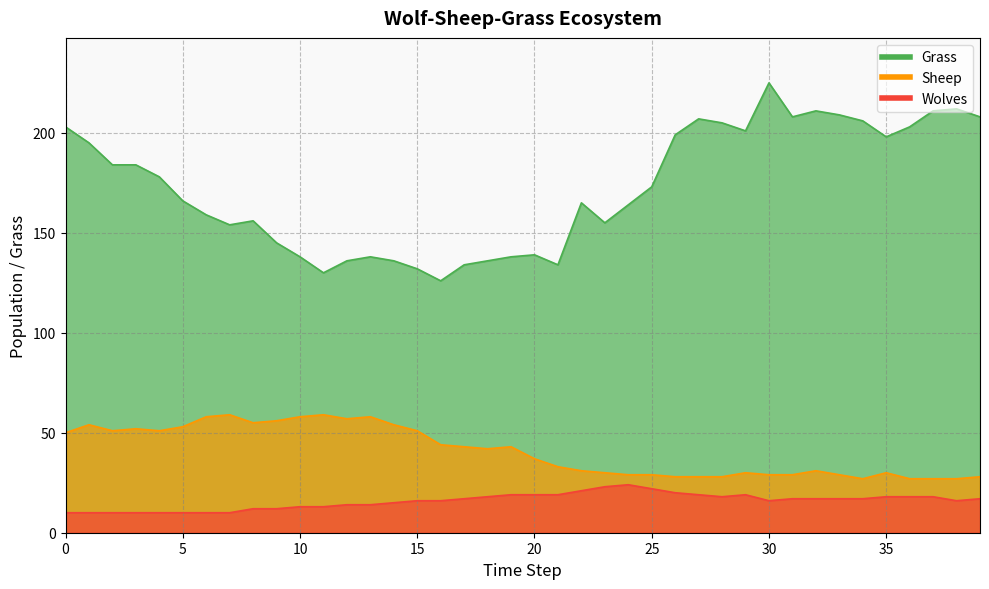

Where is the first local minimum for Grass?

7